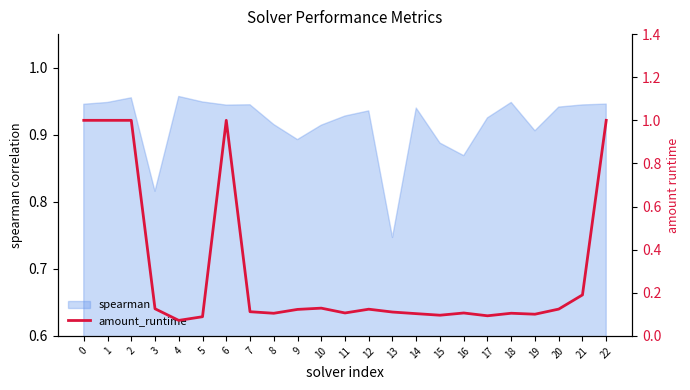

At which label does spearman reach its minimum?

13